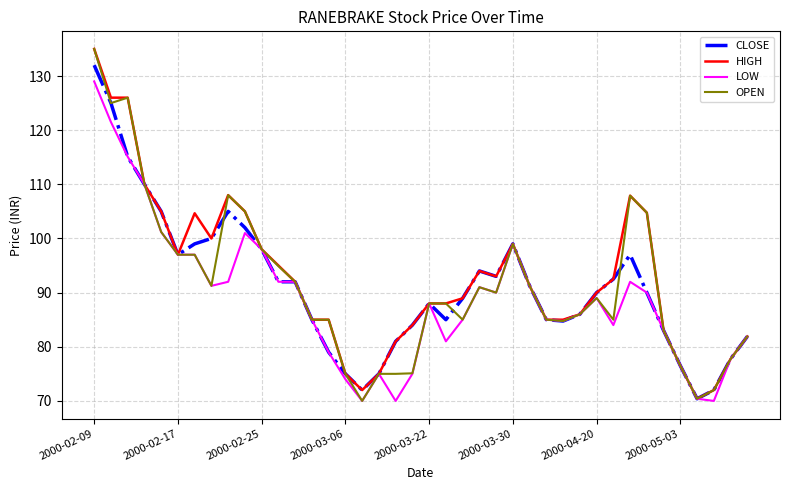

What is the lowest value of the LOW series?

70.0